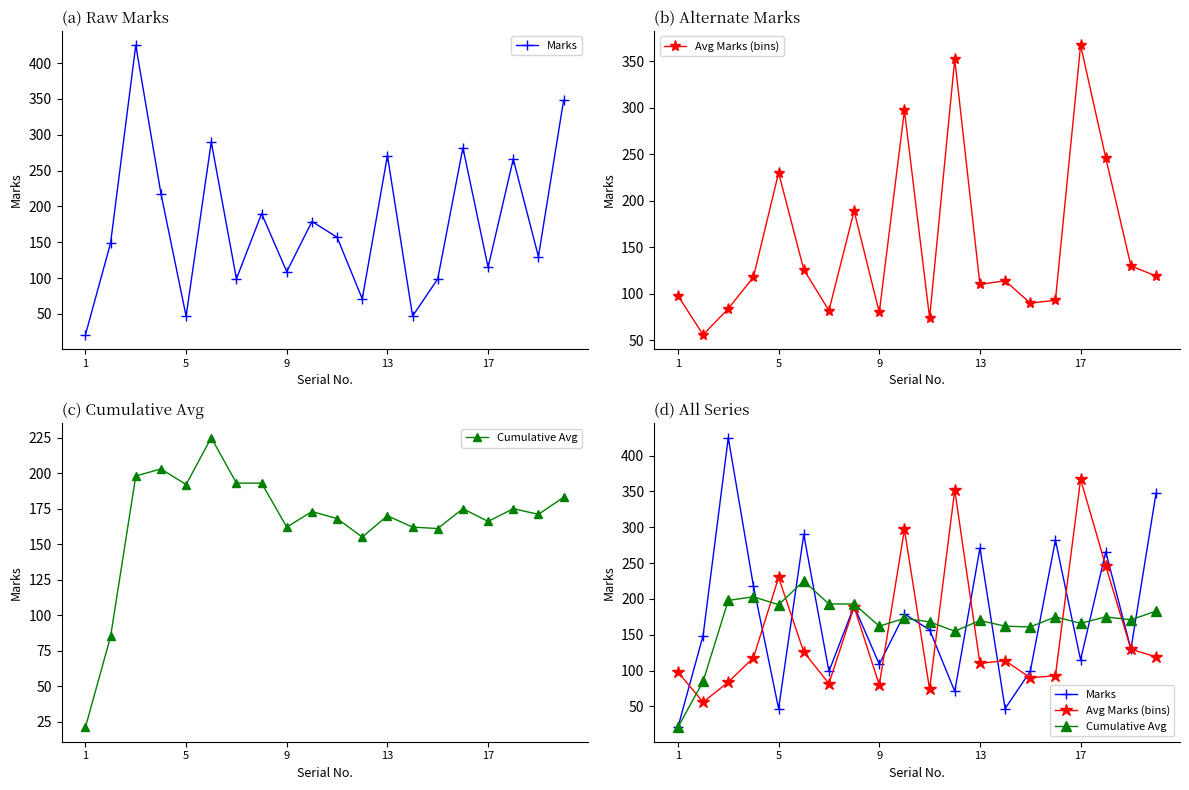

True or false: Cumulative Avg has more than 1 points higher than both neighbors.

True